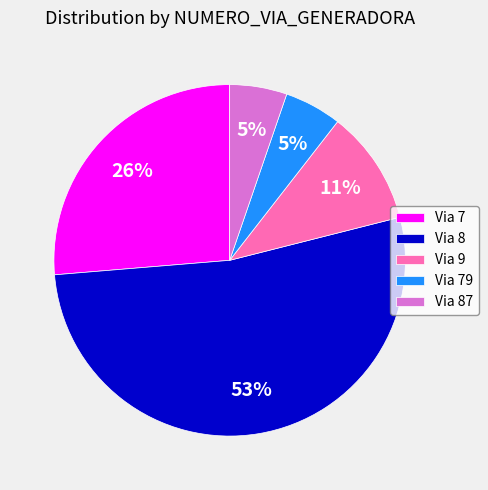

What is the largest slice in the pie chart?

Via 8